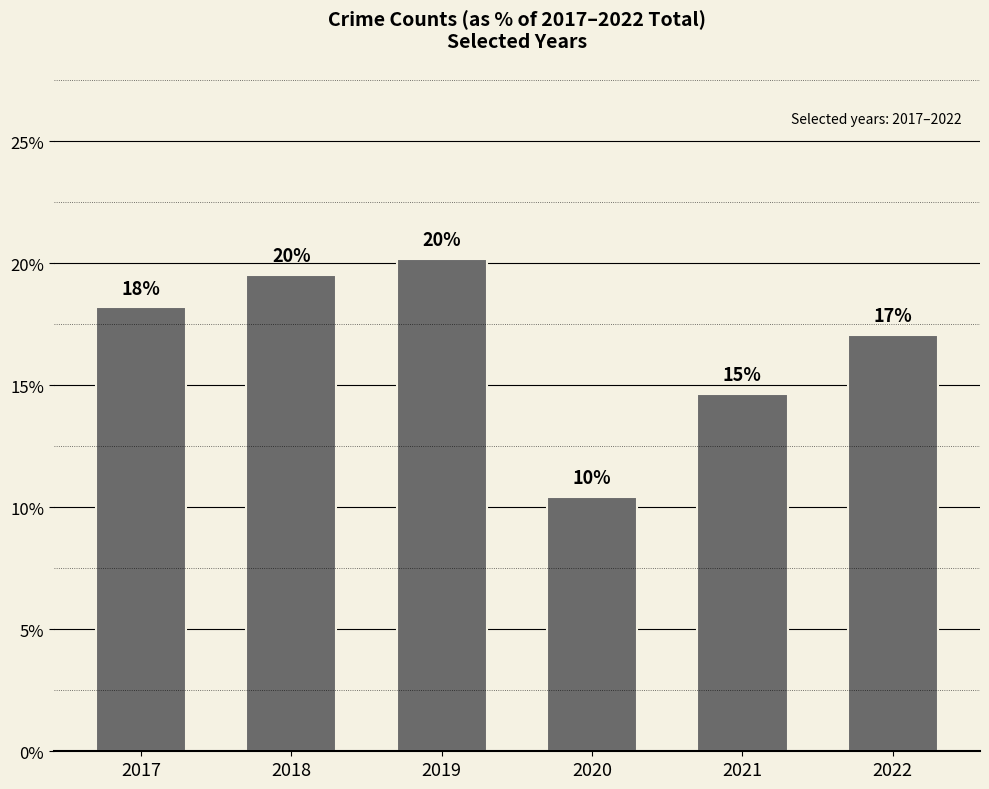

At which label does the data first exceed 18?

2017